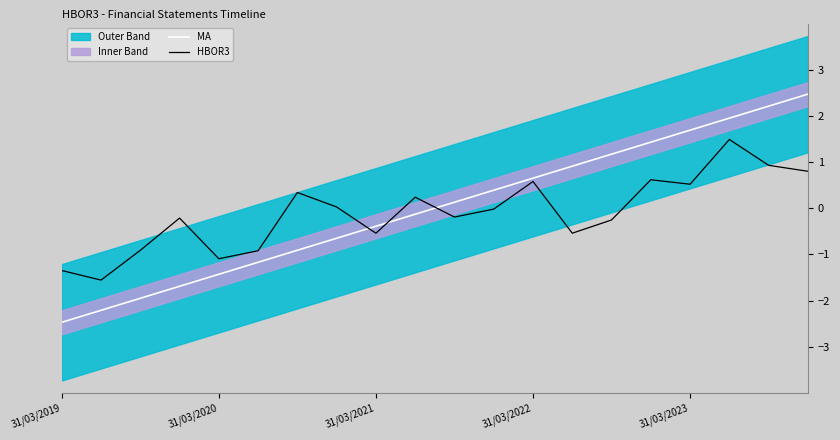

What is the total value across all series at 13?

0.4